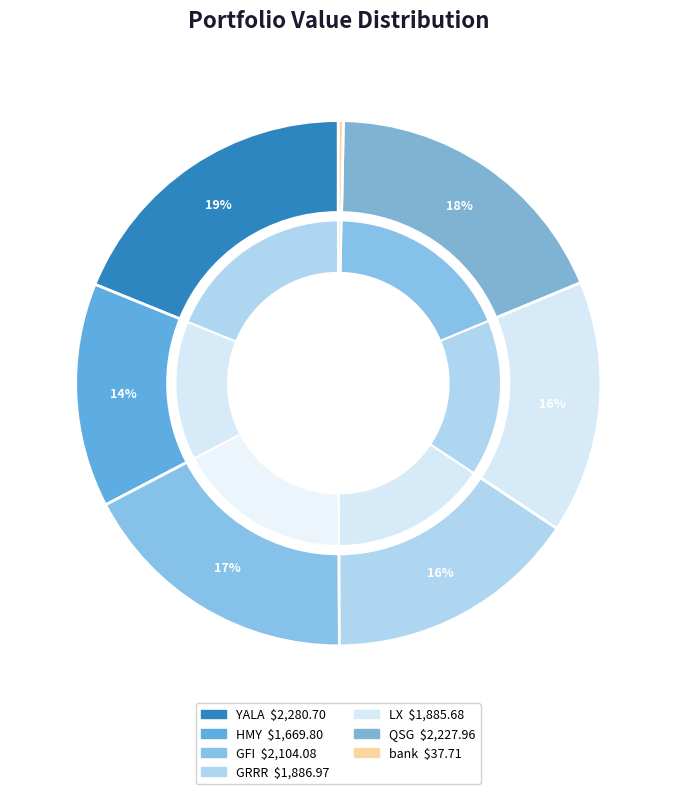

What is the change in value from HMY to LX?

+215.9